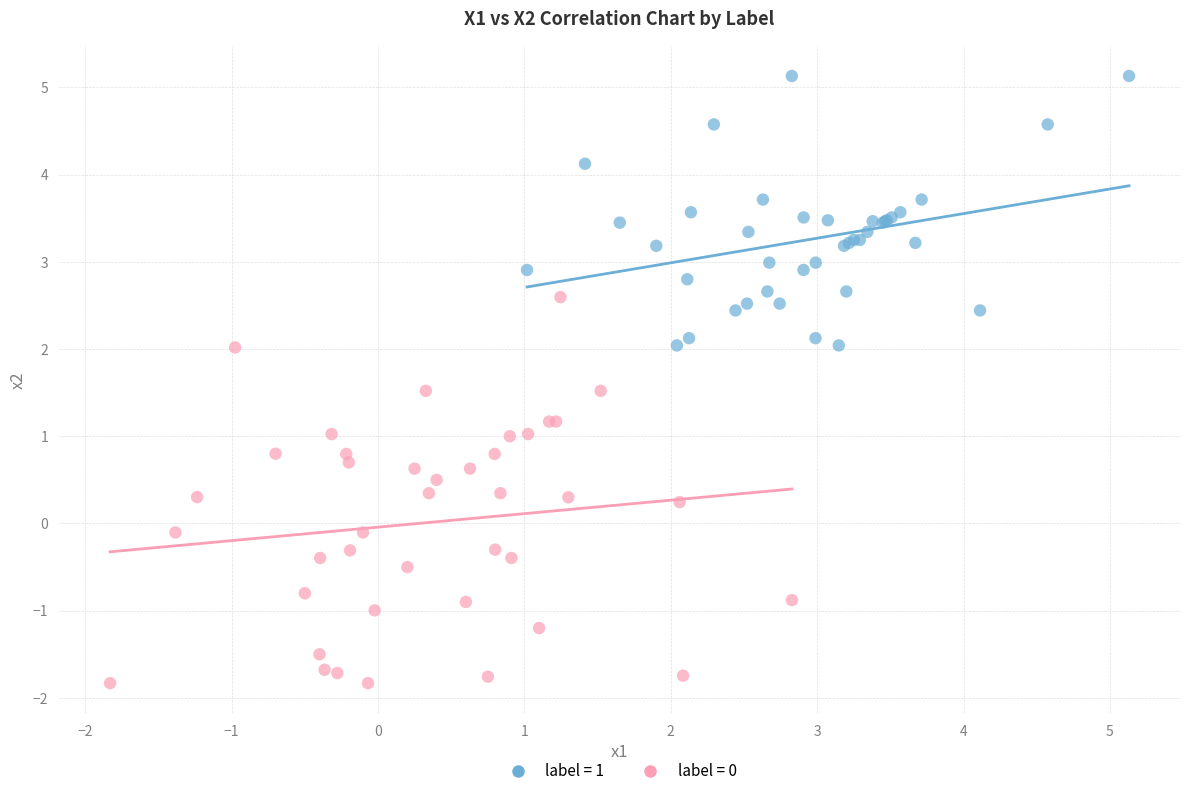

Which series contains the lowest Y value?

label = 0